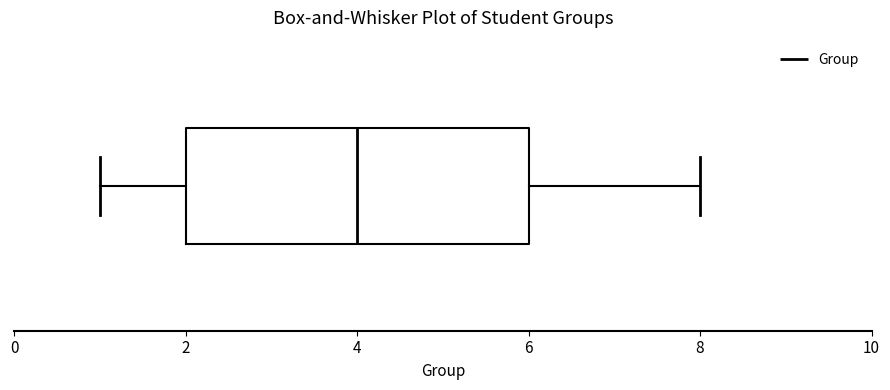

Where does the left whisker of the box end on the x-axis? The values are not printed on the chart, so give them approximately, as read against the axis.

1